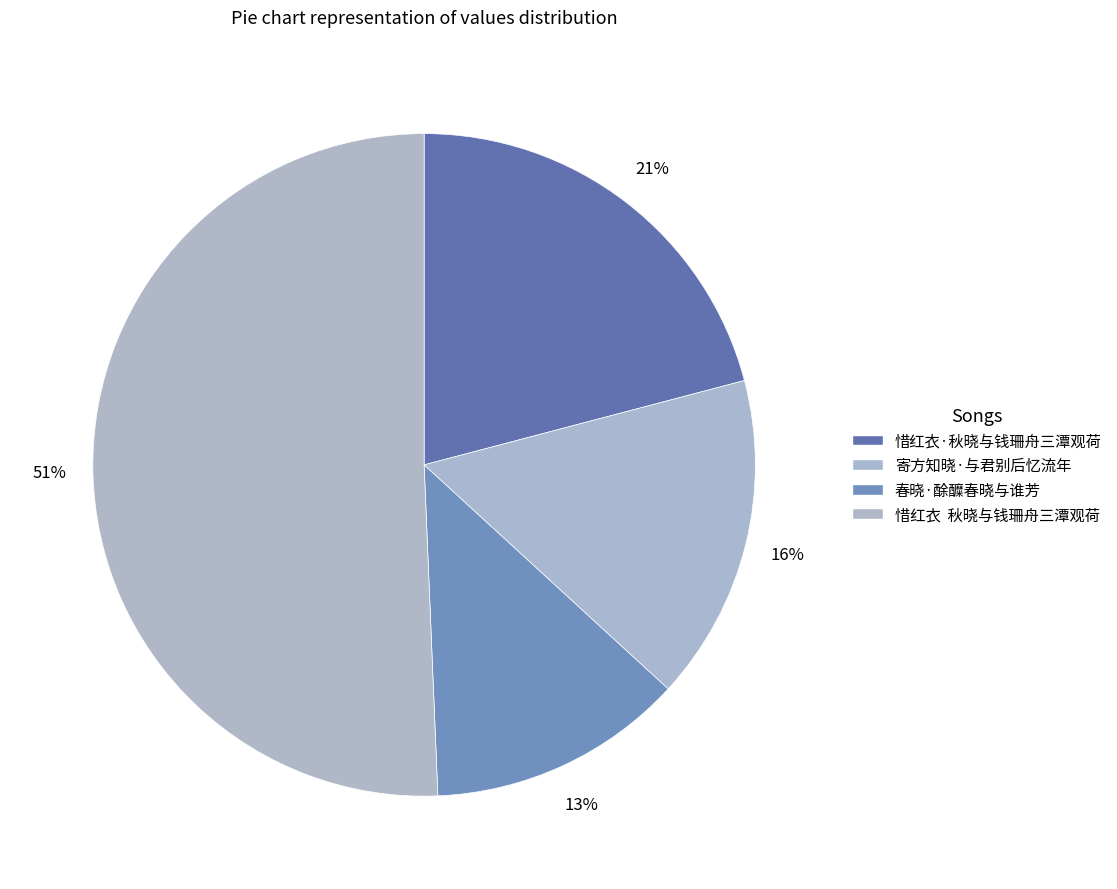

Which category has the smallest portion of the pie?

春晓·酴醾春晓与谁芳